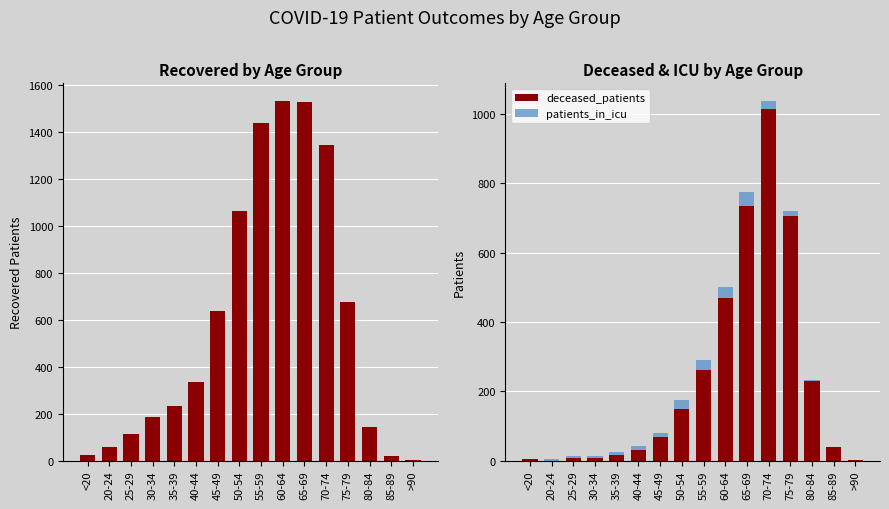

At how many categories does at least one series exceed 719?

5